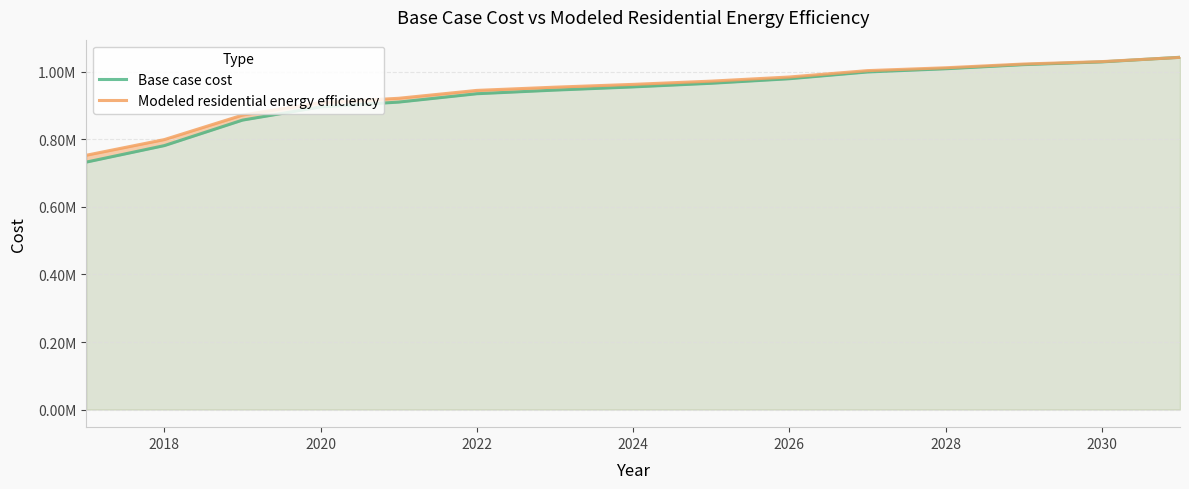

Read the Base case cost value at 2028.

1009173.2